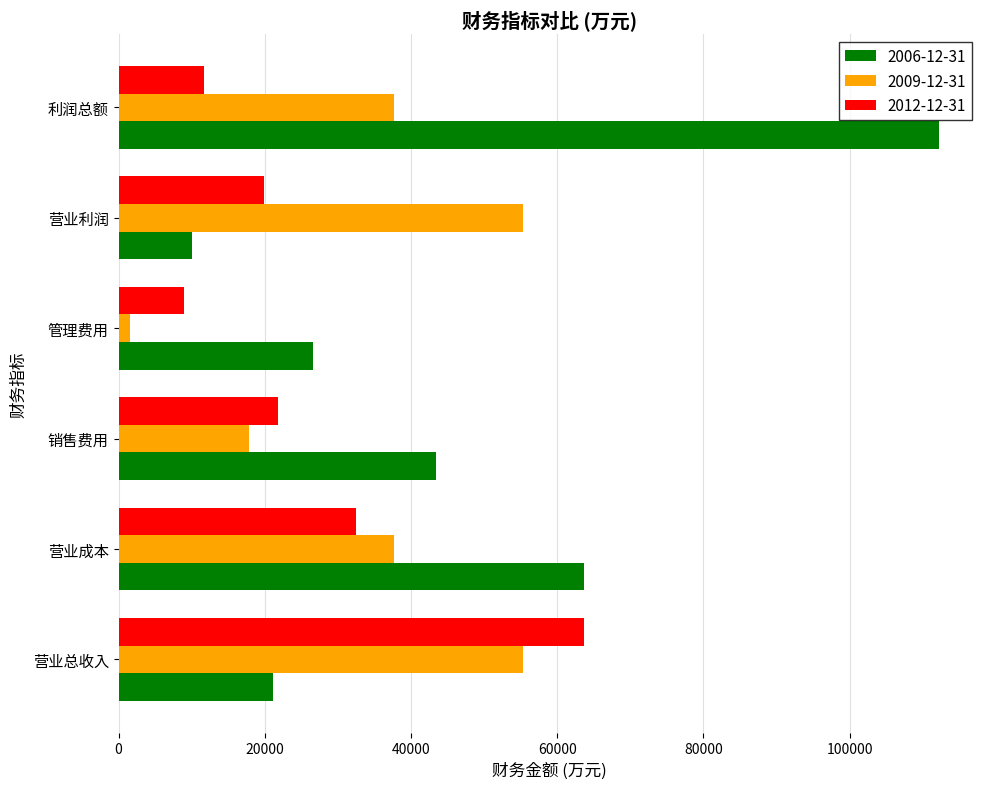

The 2006-12-31 series shows 26644 at 管理费用. True or false?

True